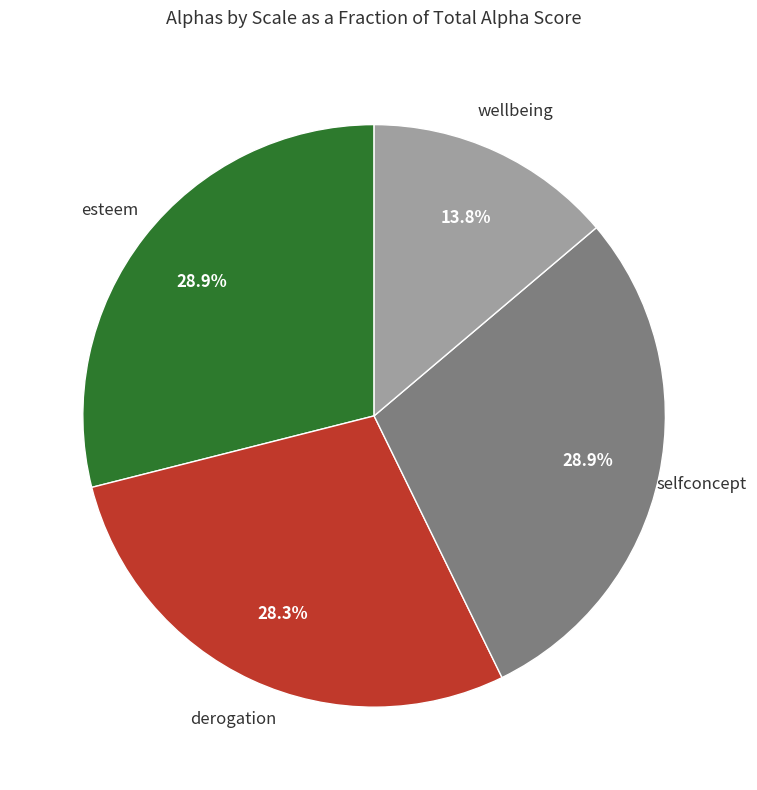

Is there any slice that represents more than half of the pie?

No